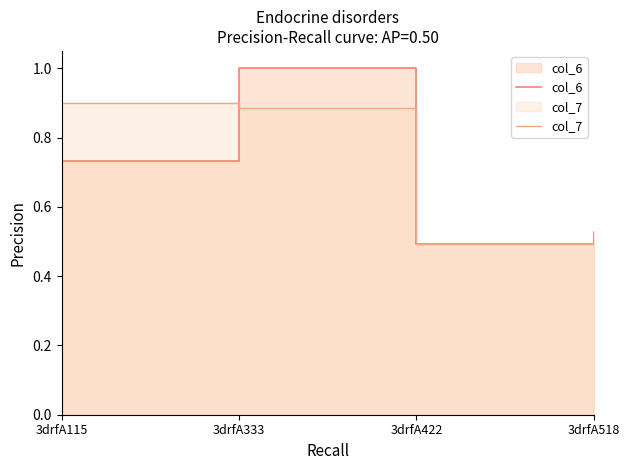

Is it true that col_7 equals 0.8 at 3drfA518?

False